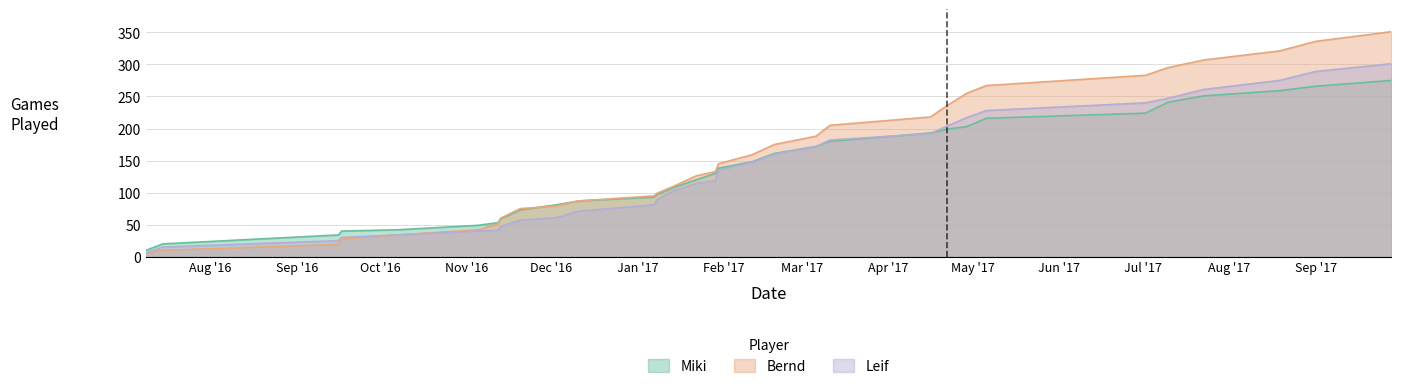

The Leif series shows 228 at 2017-05-06. True or false?

True